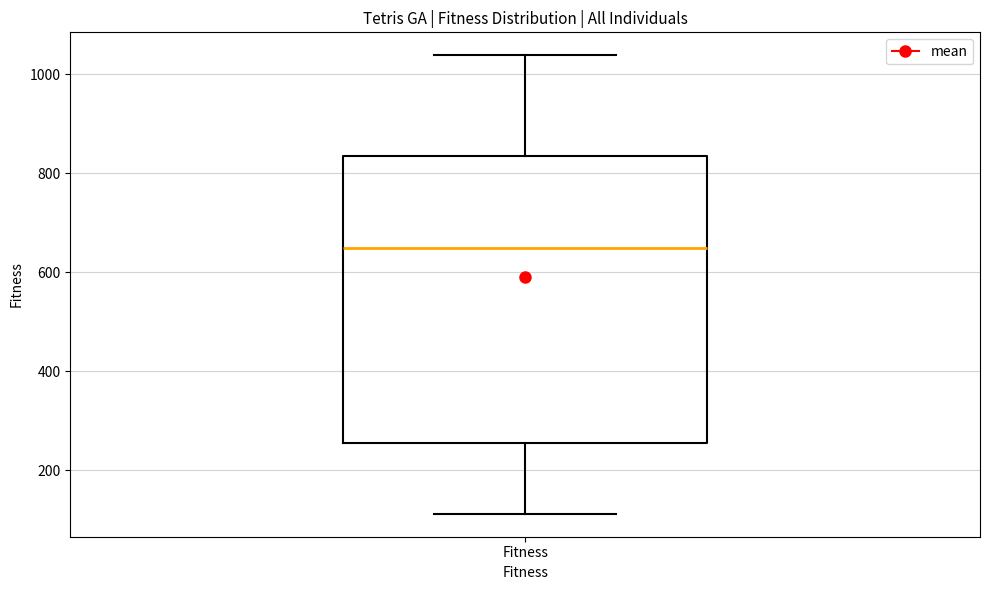

Where does the upper whisker of the box for Fitness end on the y-axis? The values are not printed on the chart, so give them approximately, as read against the axis.

1040